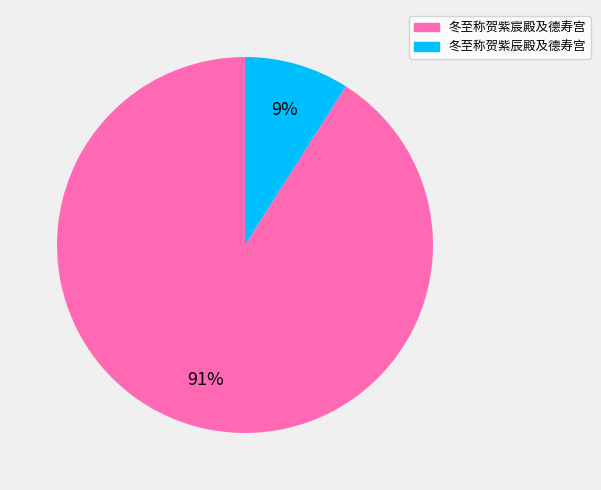

How many segments does this pie chart have?

2